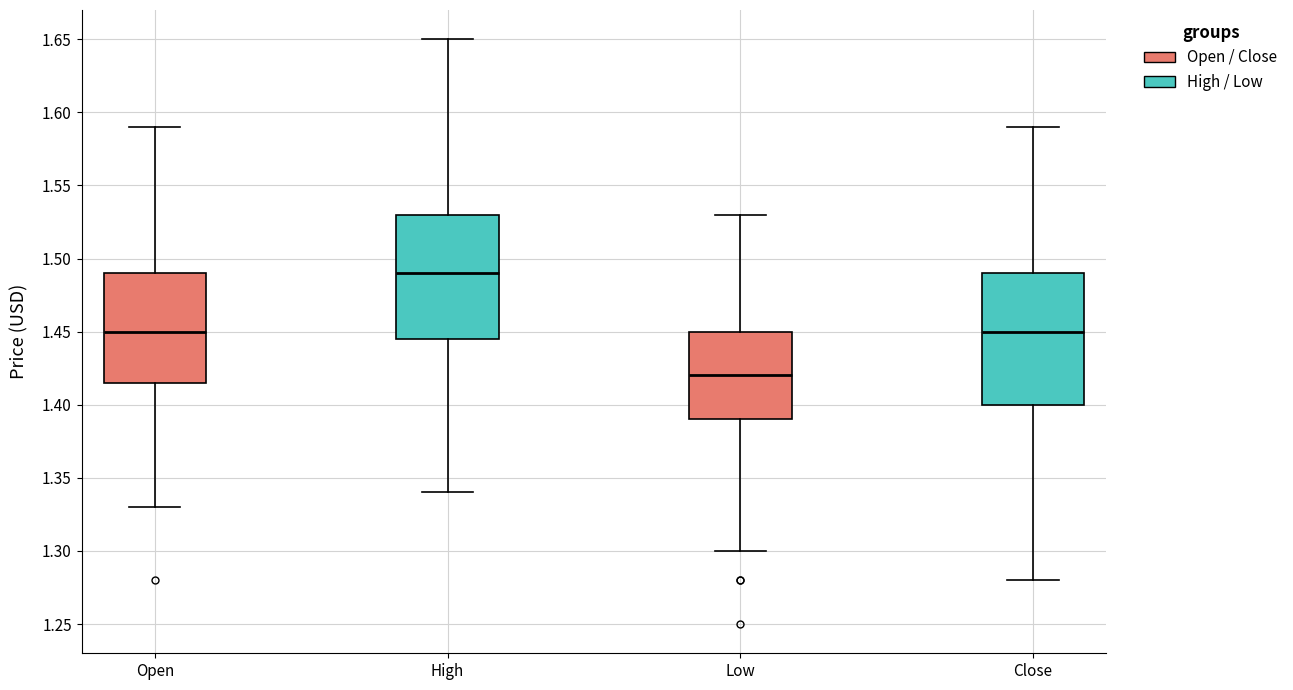

Where is the lower edge of the box for Open on the y-axis? The values are not printed on the chart, so give them approximately, as read against the axis.

1.415